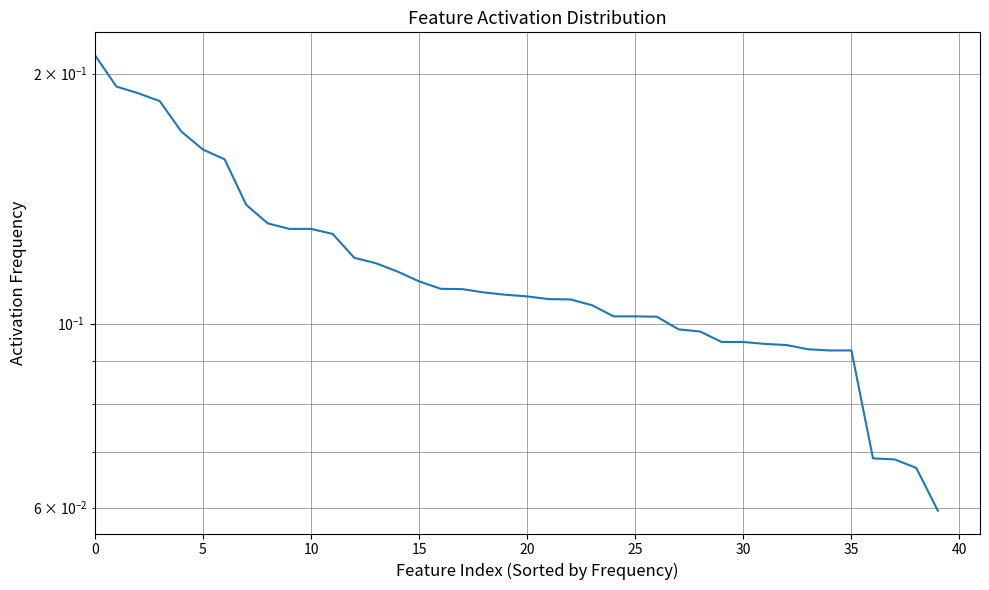

What is the smallest value displayed?

0.1